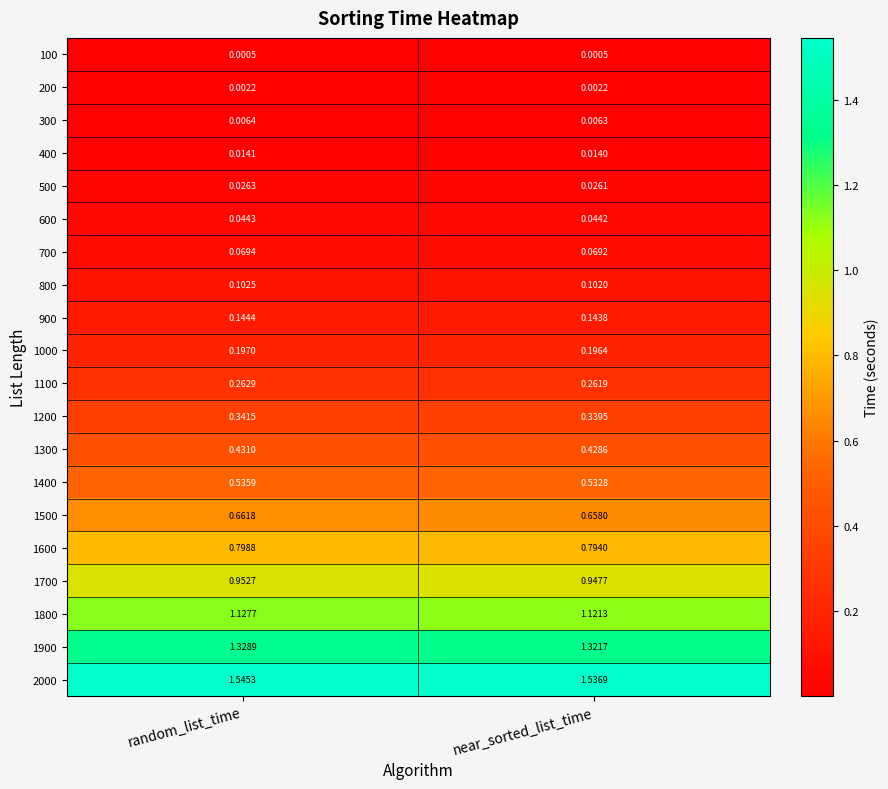

Which category has the lowest value in the 1700 series?

near_sorted_list_time